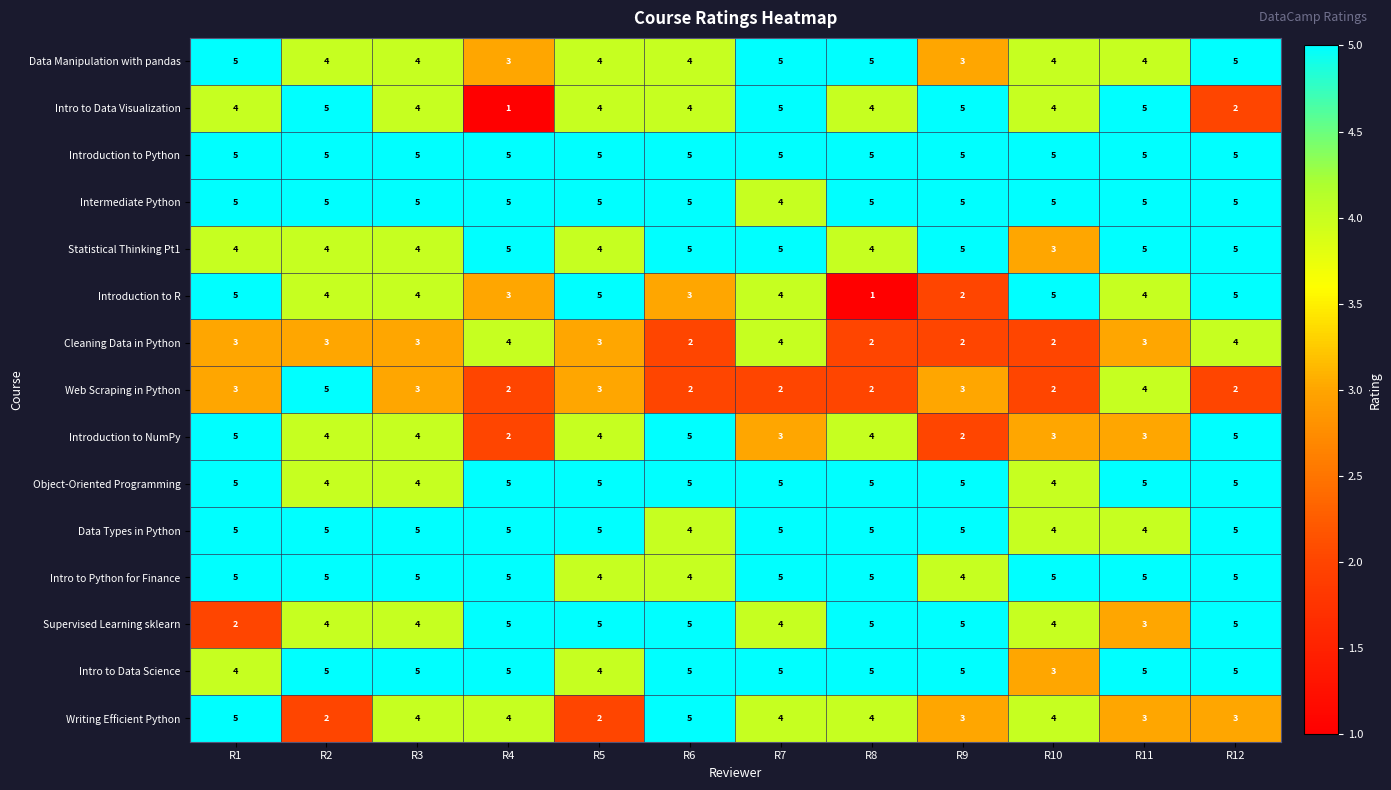

At which category is the sum across all series the highest?

R12